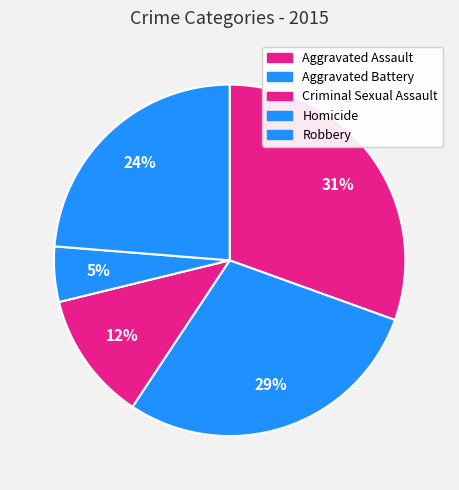

To the nearest percent, what is the difference between the Criminal Sexual Assault and Aggravated Assault slice percentages?

19%